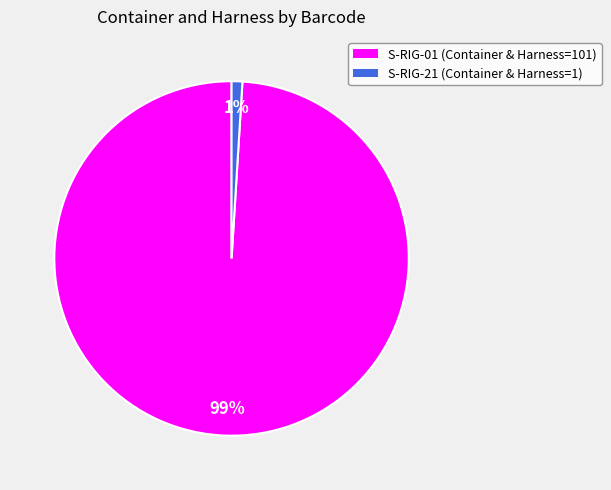

Which slice is the largest?

S-RIG-01